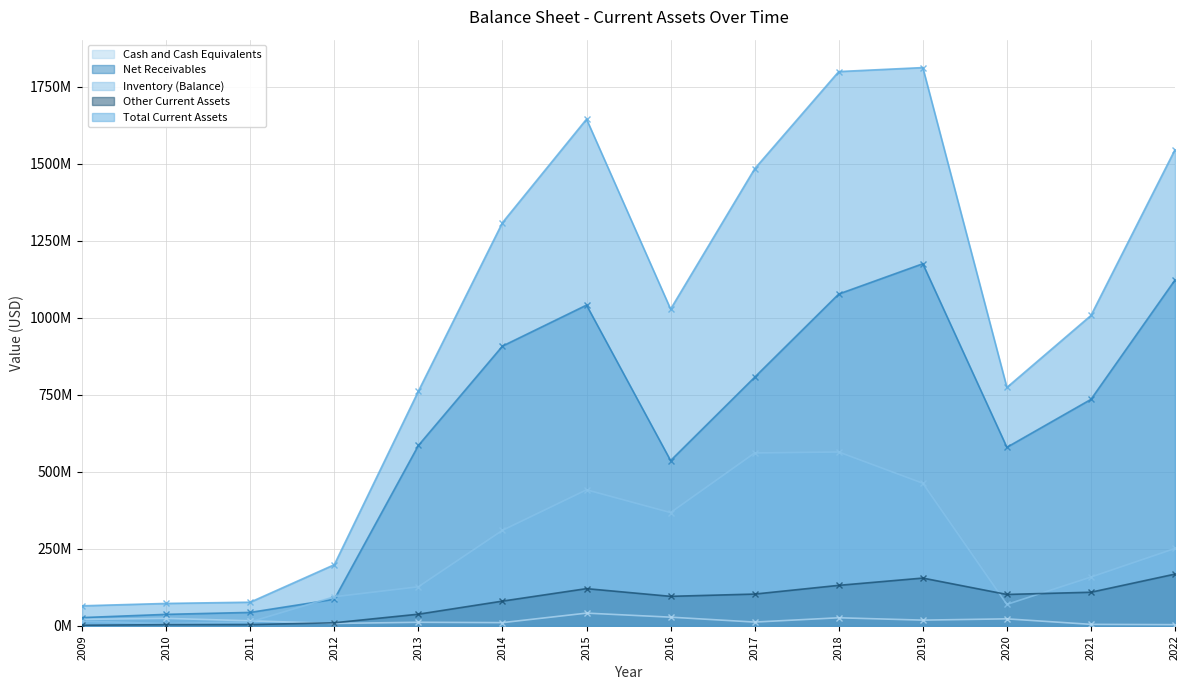

In Cash and Cash Equivalents, how many points are higher than both neighbors (excluding endpoints)?

5